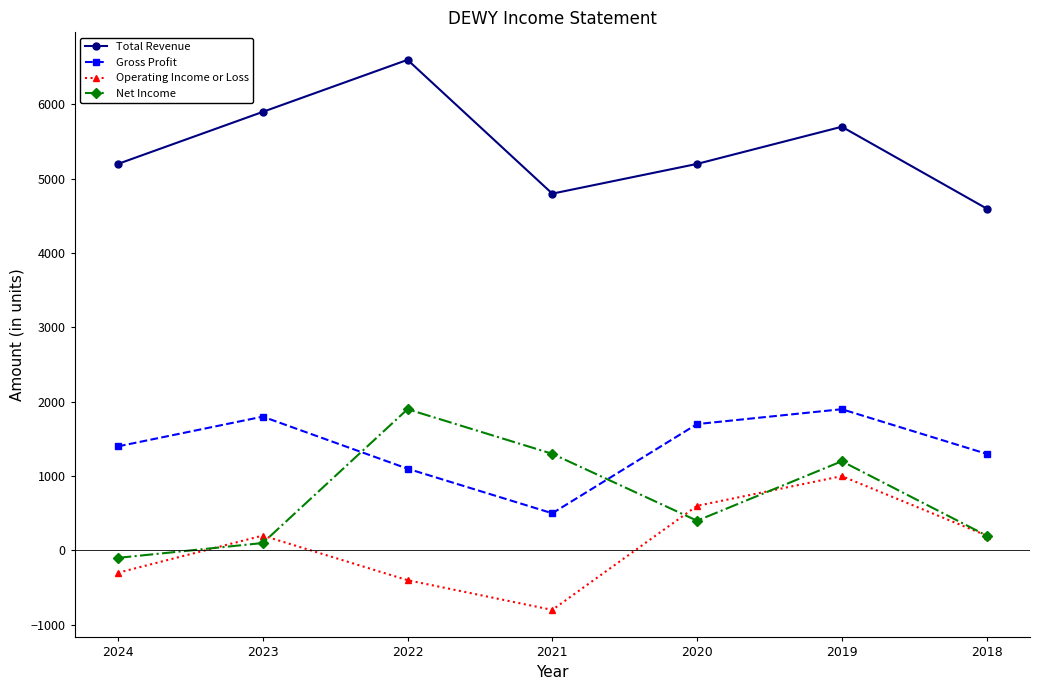

Reading right to left, transcribe all the data shown in this chart.

Total Revenue: 2018=4600	2019=5700	2020=5200	2021=4800	2022=6600	2023=5900	2024=5200
Gross Profit: 2018=1300	2019=1900	2020=1700	2021=500	2022=1100	2023=1800	2024=1400
Operating Income or Loss: 2018=200	2019=1000	2020=600	2021=-800	2022=-400	2023=200	2024=-300
Net Income: 2018=200	2019=1200	2020=400	2021=1300	2022=1900	2023=100	2024=-100